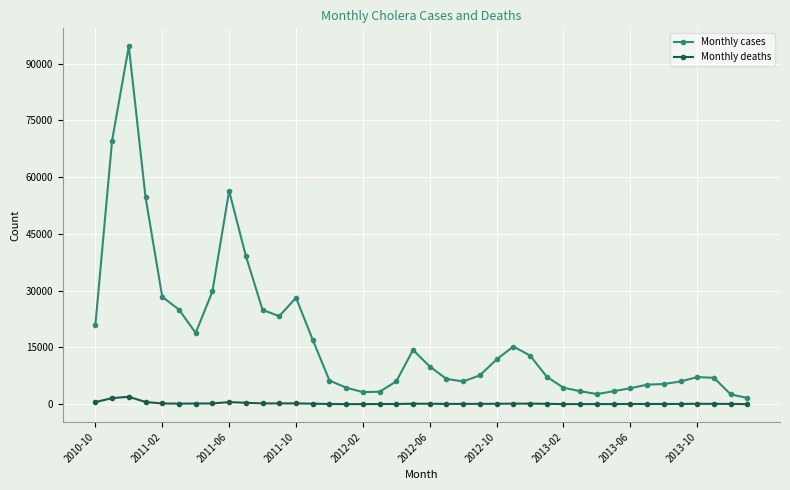

How many lines are shown in the chart?

2